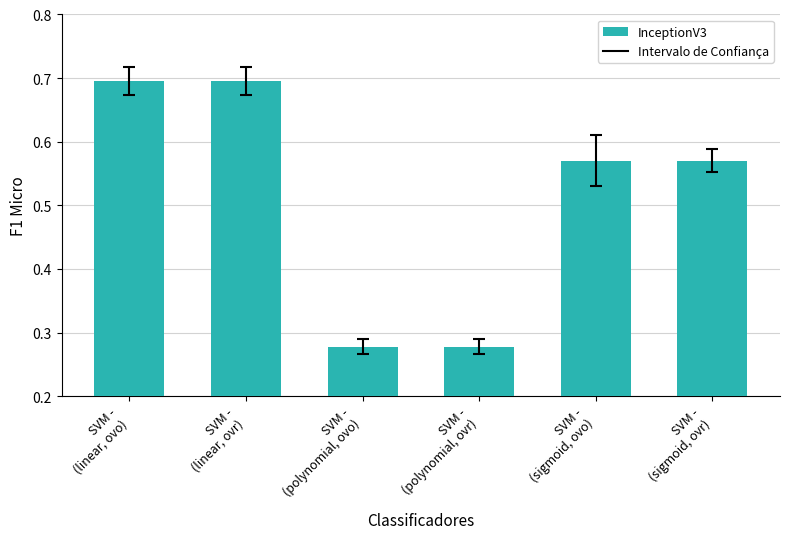

Count the values in the range 0 to 1.

6